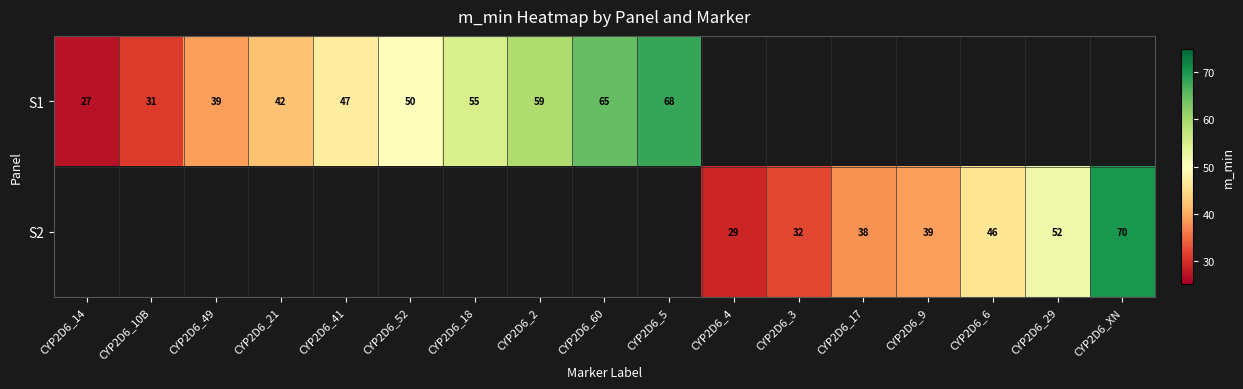

Is it true that S1 equals 50 at CYP2D6_52?

True